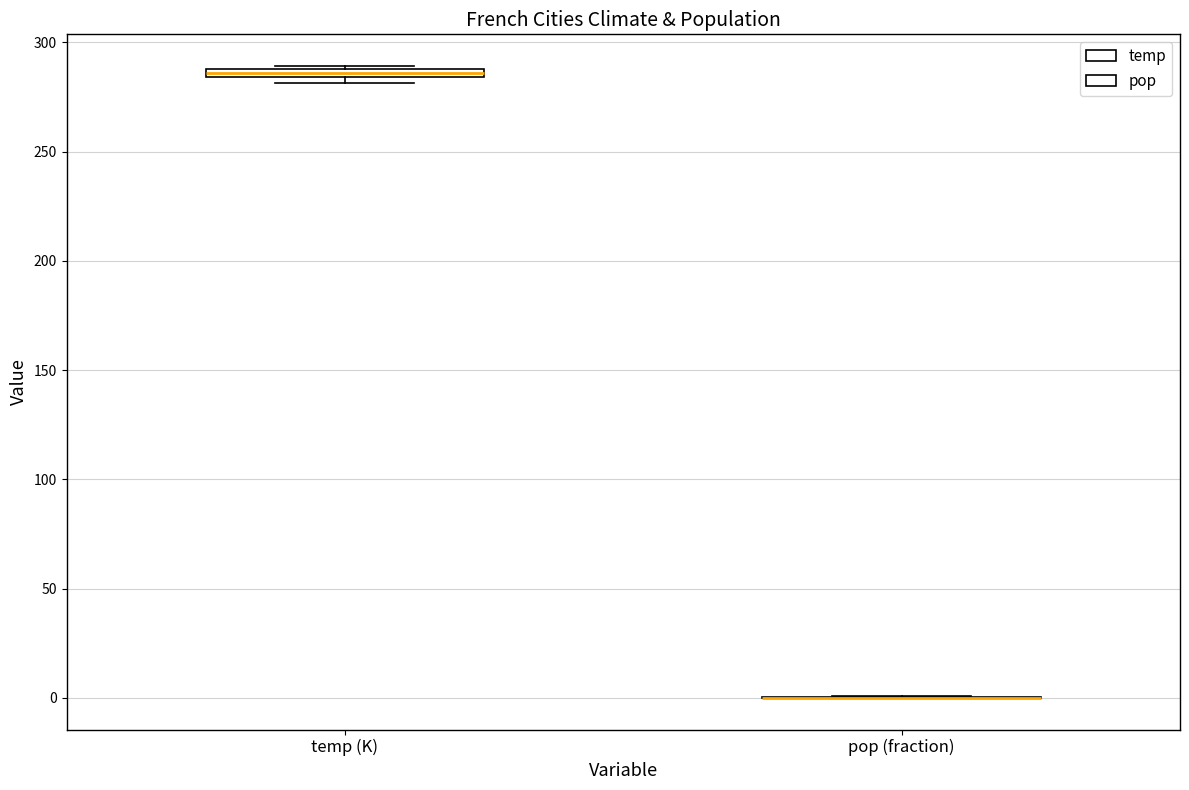

Where is the upper edge of the box for temp (K) on the y-axis? The values are not printed on the chart, so give them approximately, as read against the axis.

290